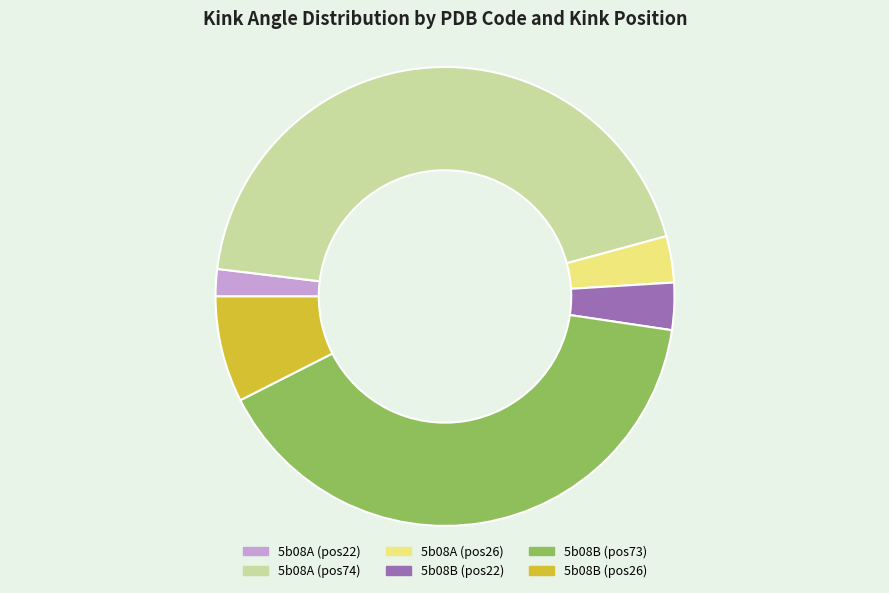

Do 5b08B (pos22) and 5b08A (pos22) together represent more than half of the pie?

No